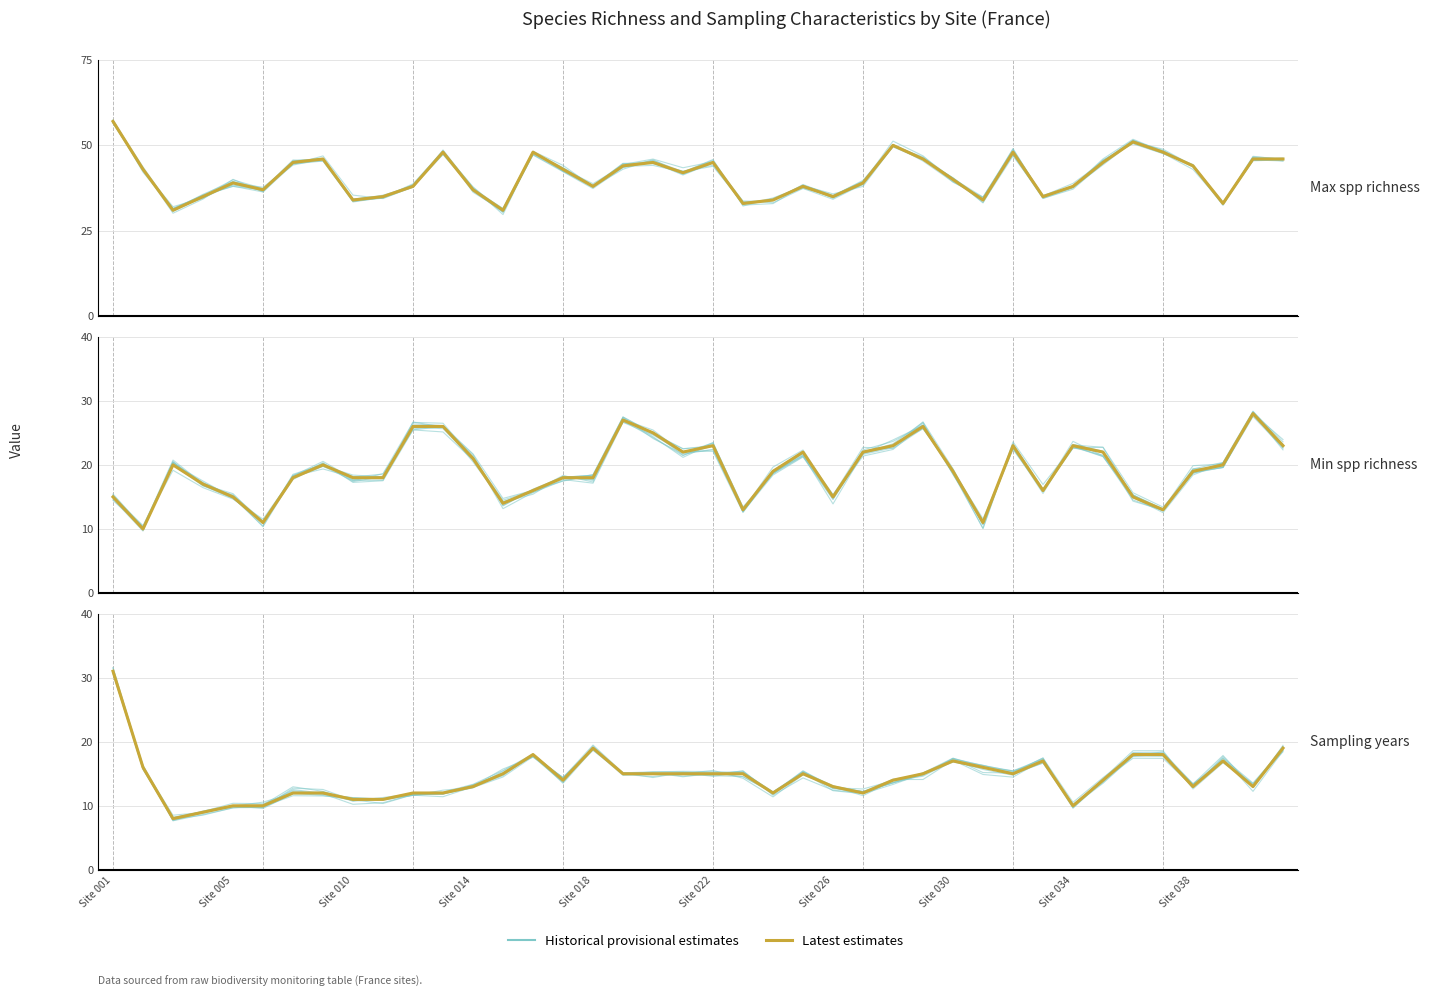

Which series changed the most between 14 and 25?

Historical provisional estimates